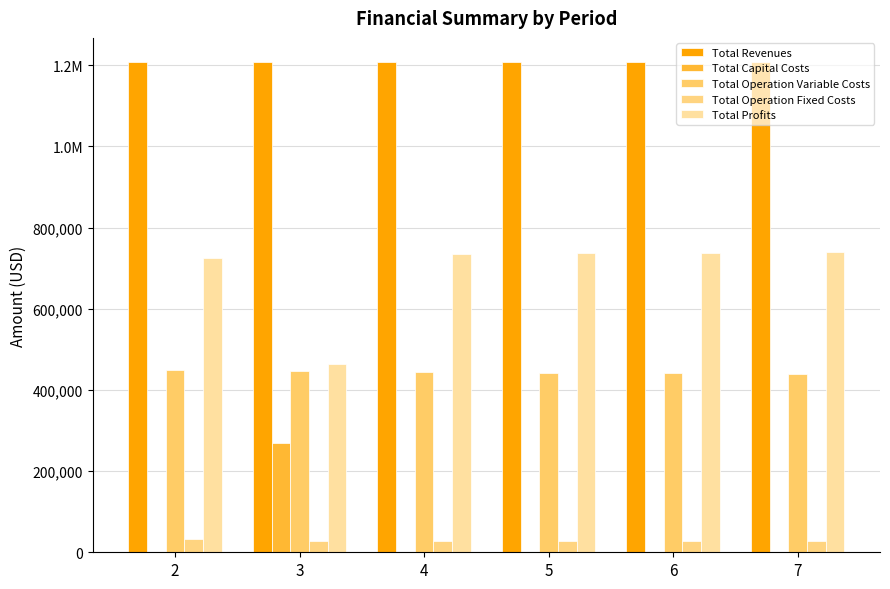

Is the value of Total Operation Variable Costs at 6 greater than the value of Total Operation Fixed Costs at 5?

Yes